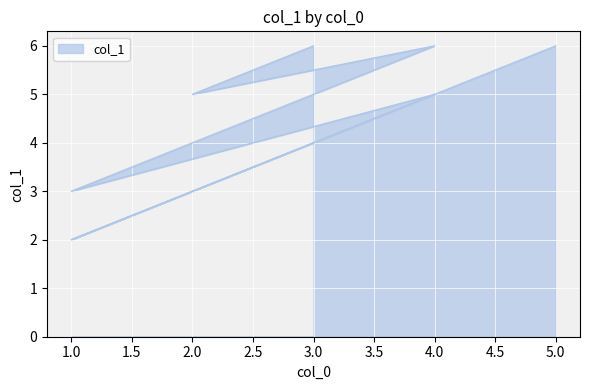

Read the value at 4.

5